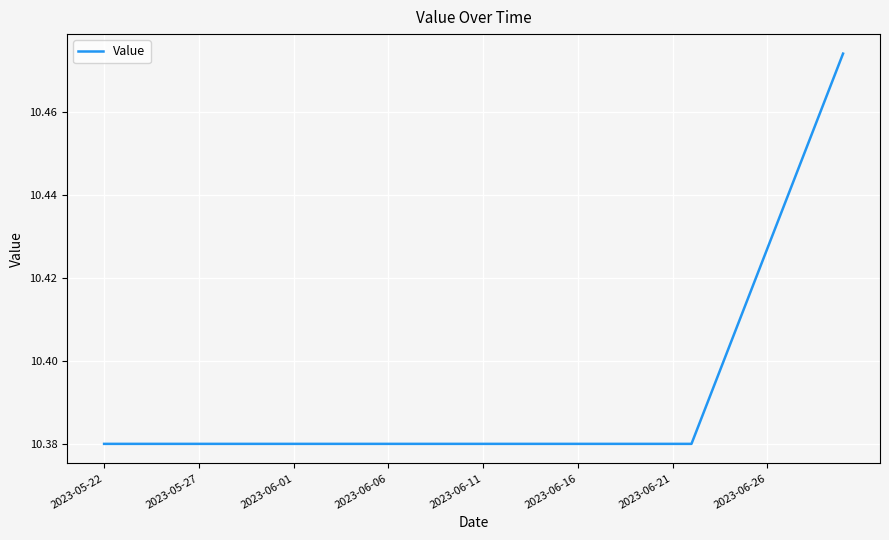

What is the difference between the second highest and second lowest values?

0.1